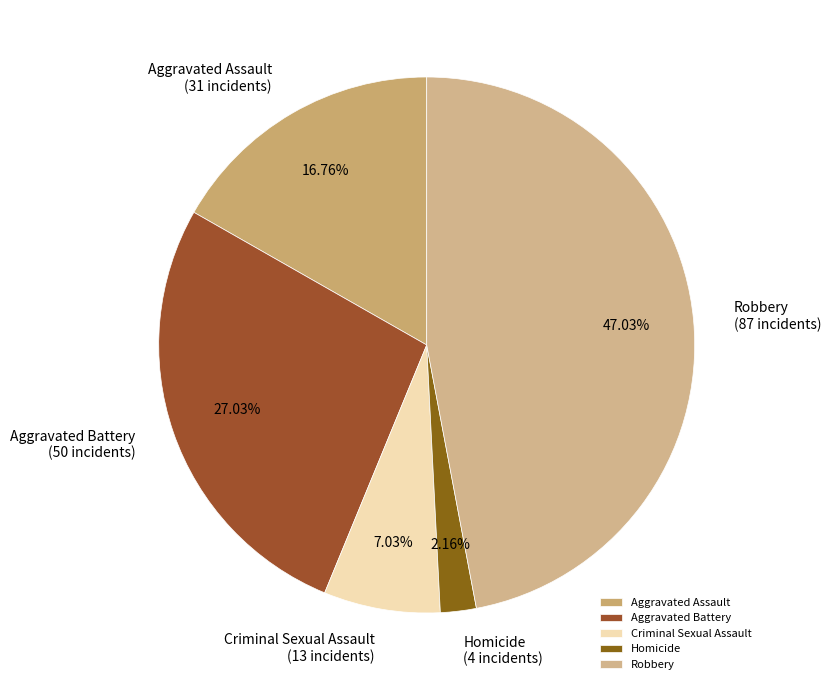

To the nearest percent, what portion does Aggravated Assault represent?

17%